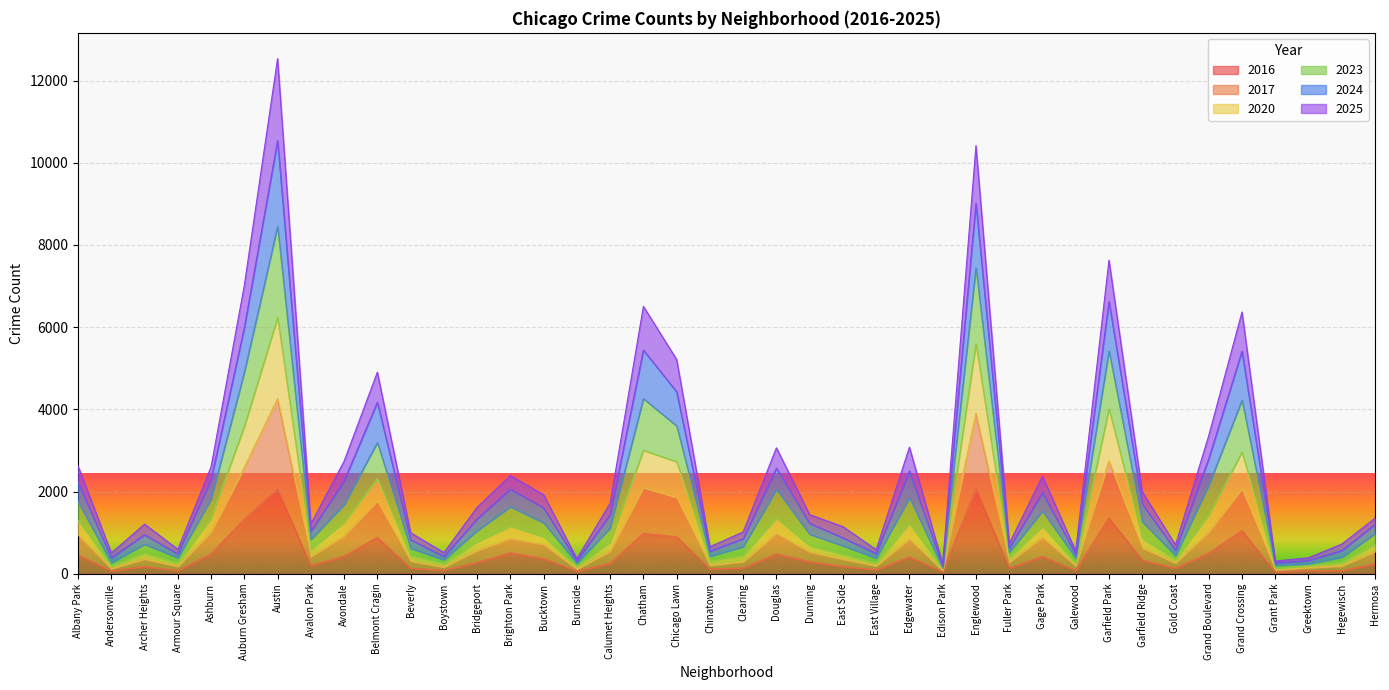

Which category has the highest value across all series?

Austin